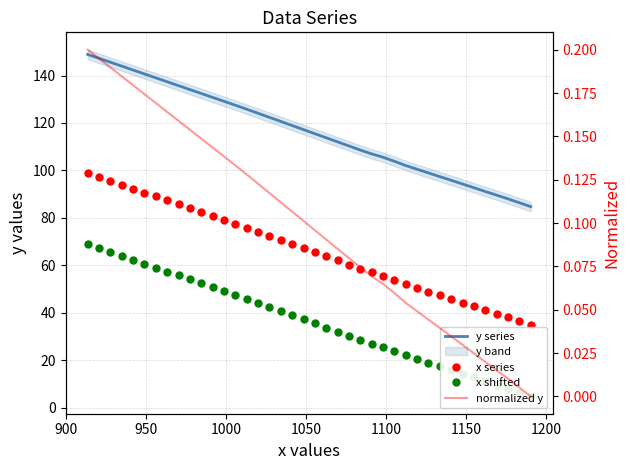

What is the value of the normalized y point at the 22nd from the left?

0.1